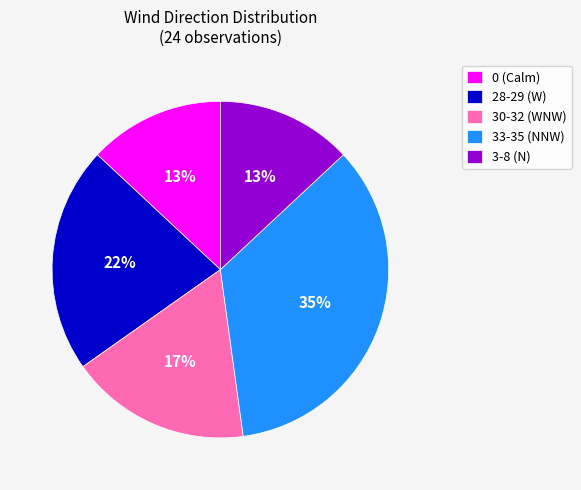

Is the sum of 3-8 (N) and 28-29 (W) greater than half?

No